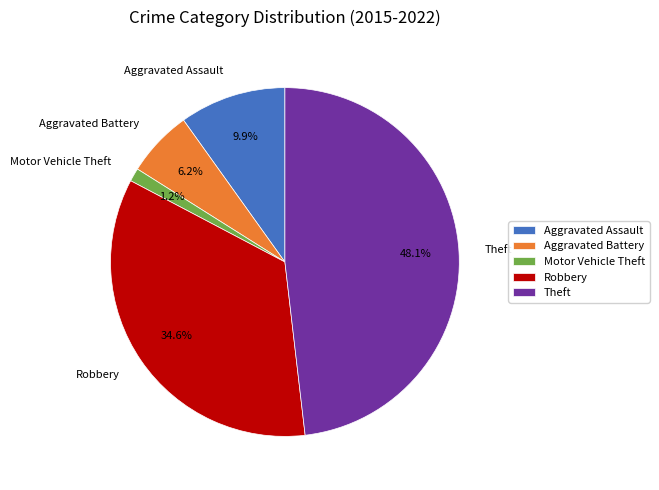

To the nearest percent, what is the difference between the largest and smallest slice percentages?

47%